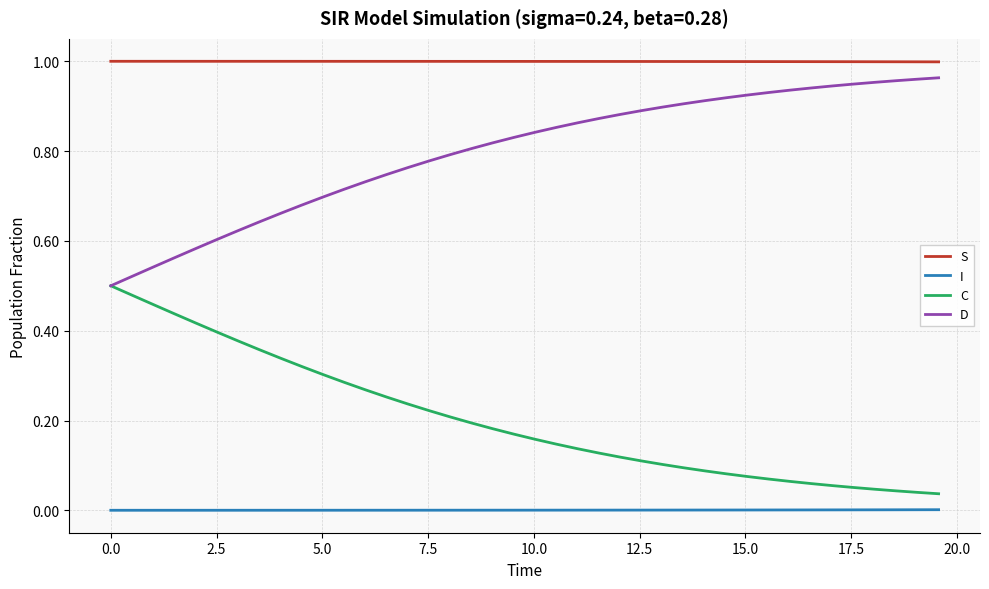

List the series in order of their overall mean, lowest first.

I, C, D, S